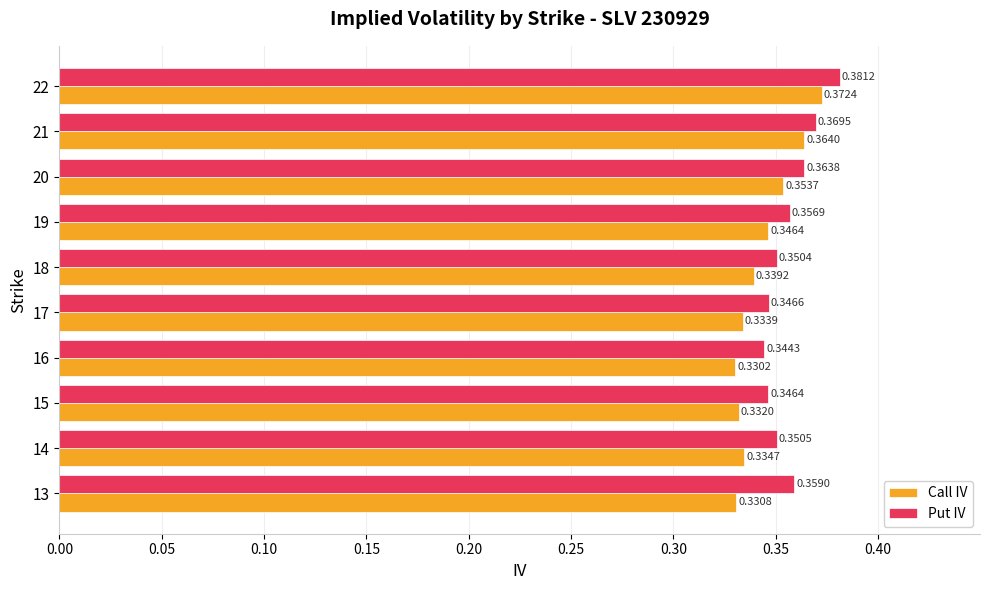

Which series has the largest total across all categories?

Put IV